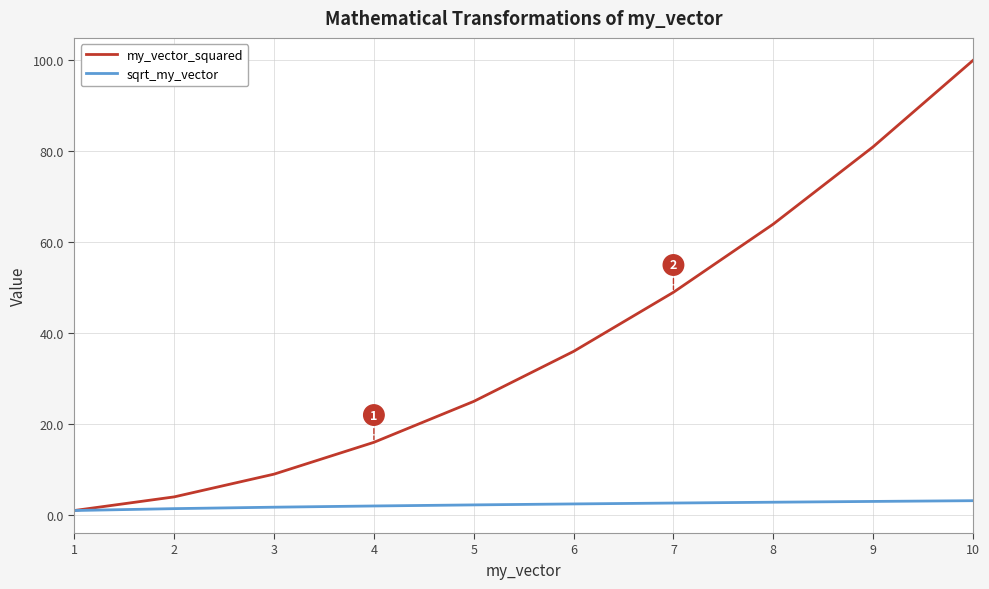

The value of my_vector_squared at 3 is 3.0. True or false?

False